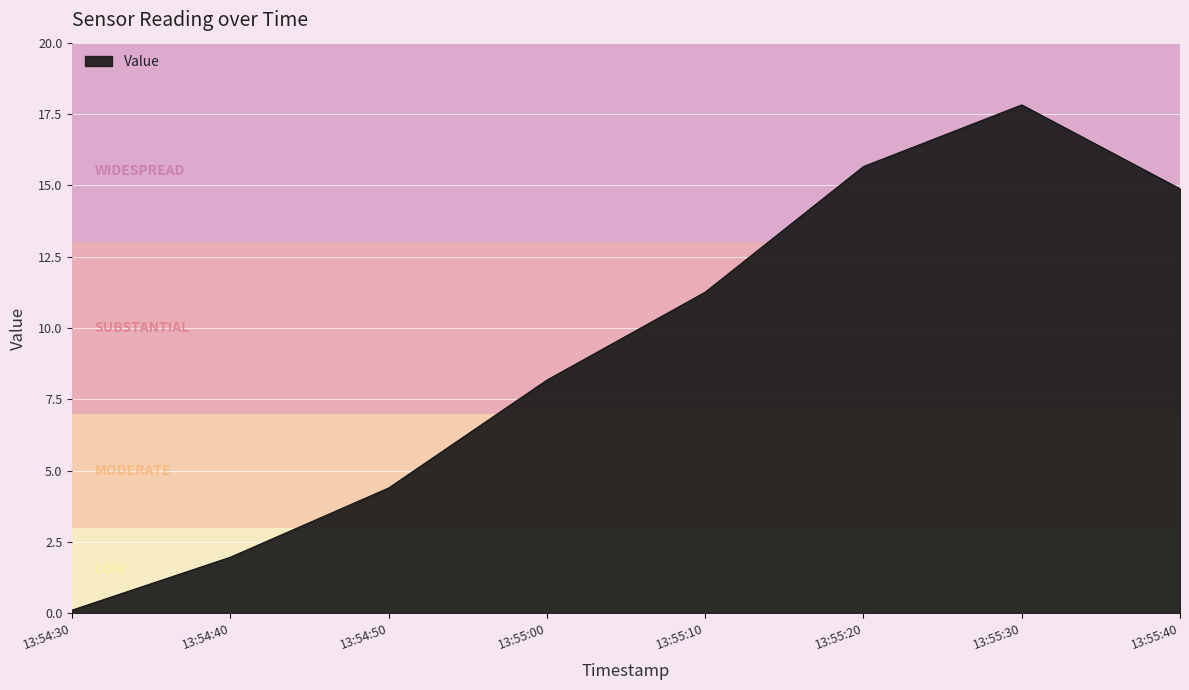

Is it true that the value at 13:55:00 is 14.4?

False